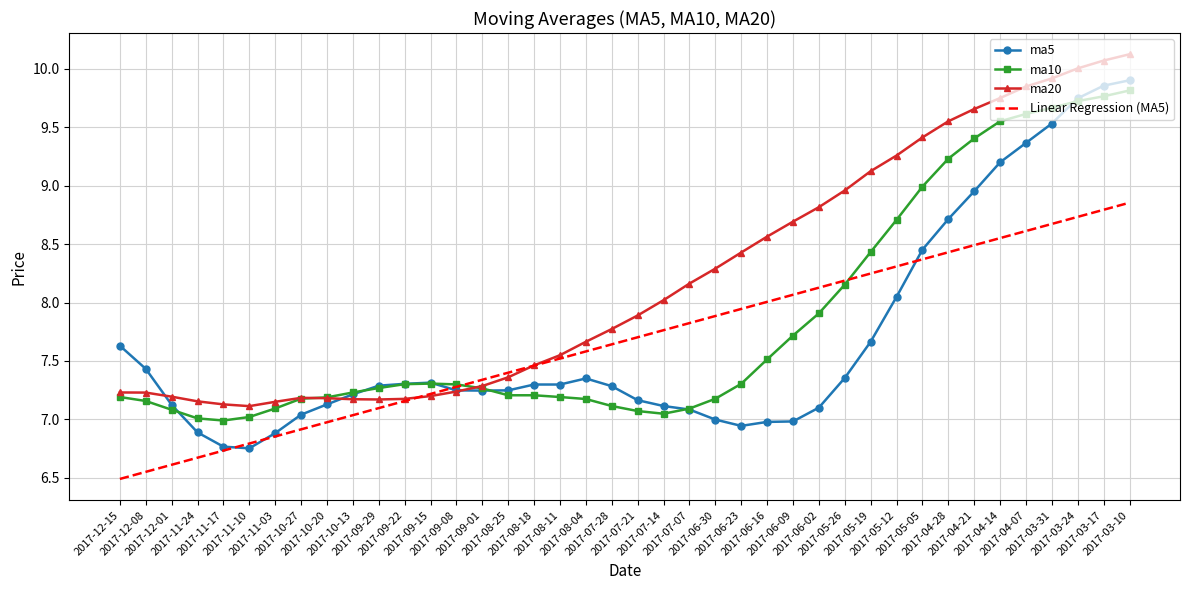

What is the smallest value displayed?

6.5